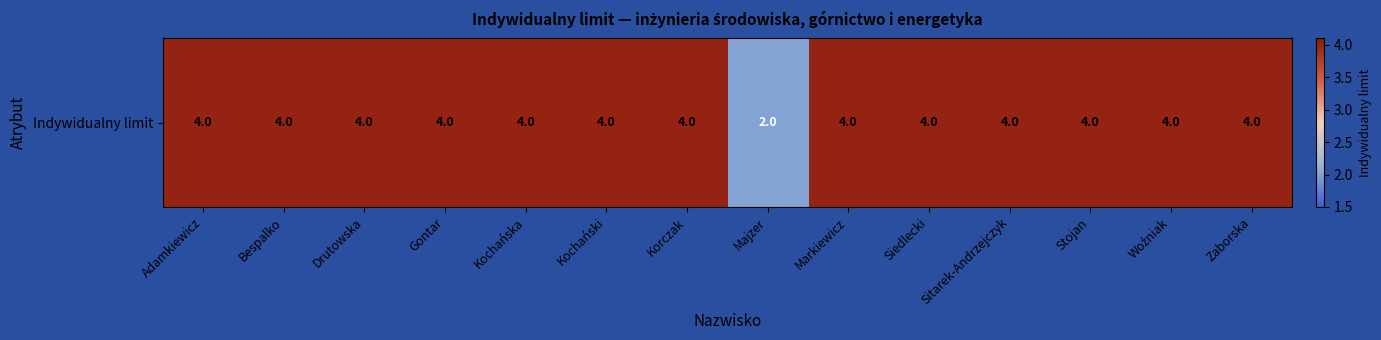

Is it true that the value at Korczak is 1?

False